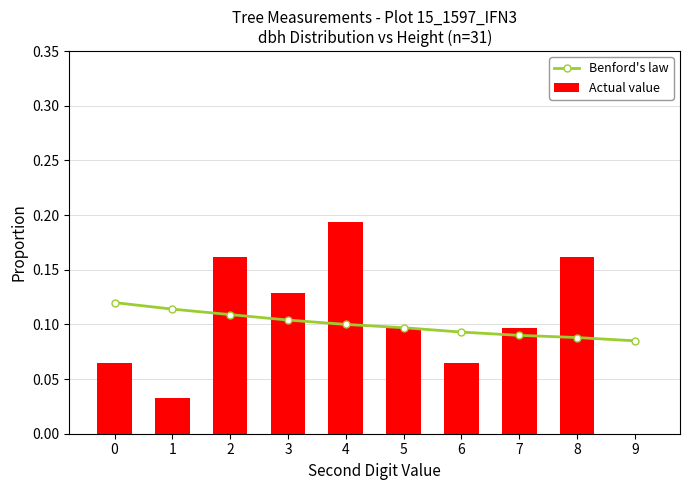

At which category is the sum across all series the highest?

4